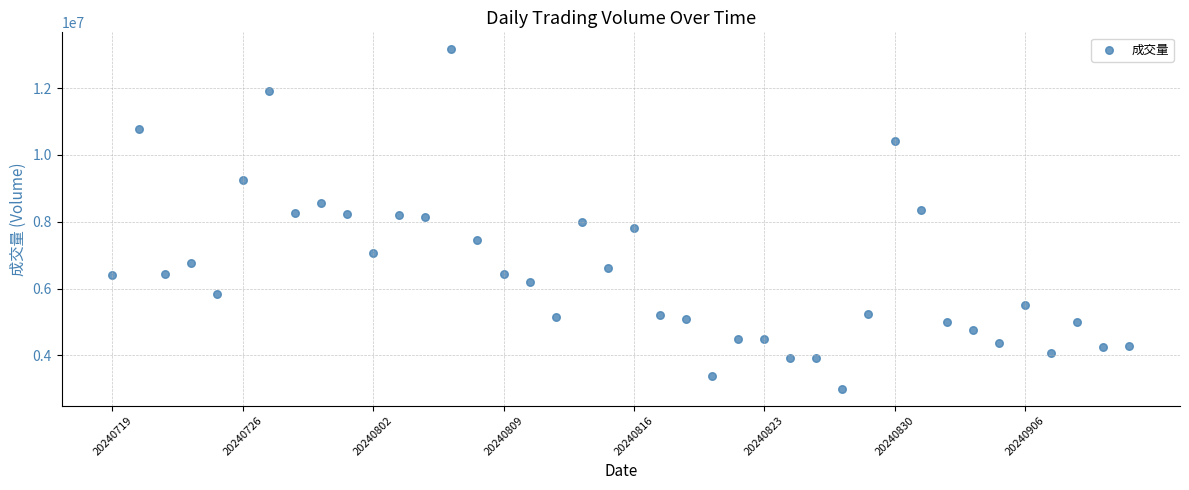

What is the range of Y values (max minus min)?

10151500